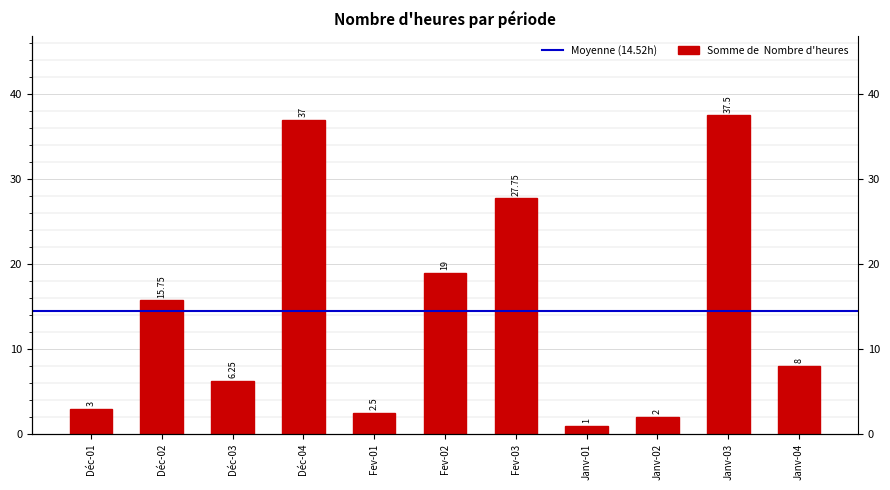

What is the minimum value shown in the chart?

1.0